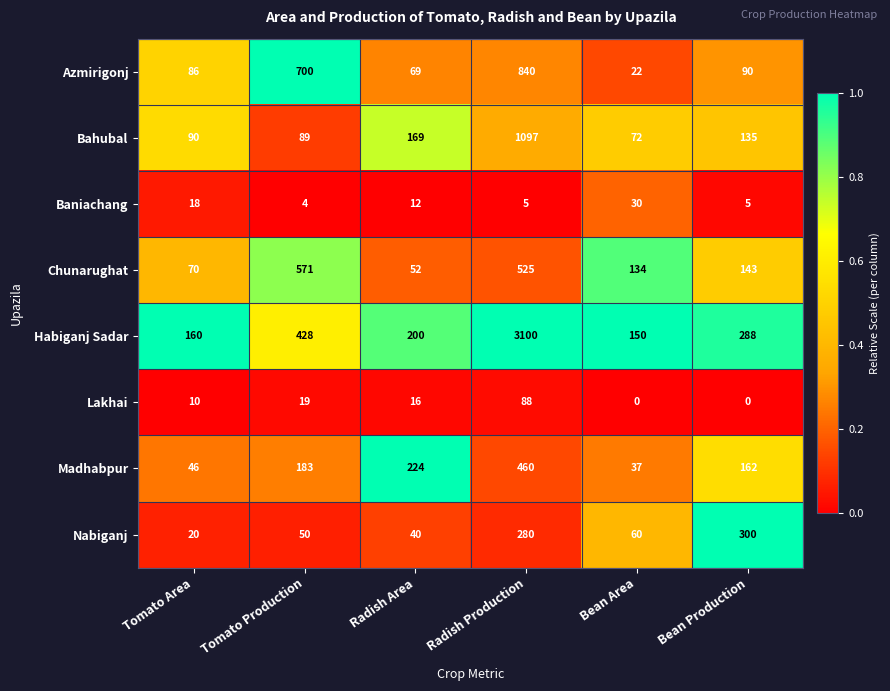

At which category is the sum across all series the highest?

Radish Production